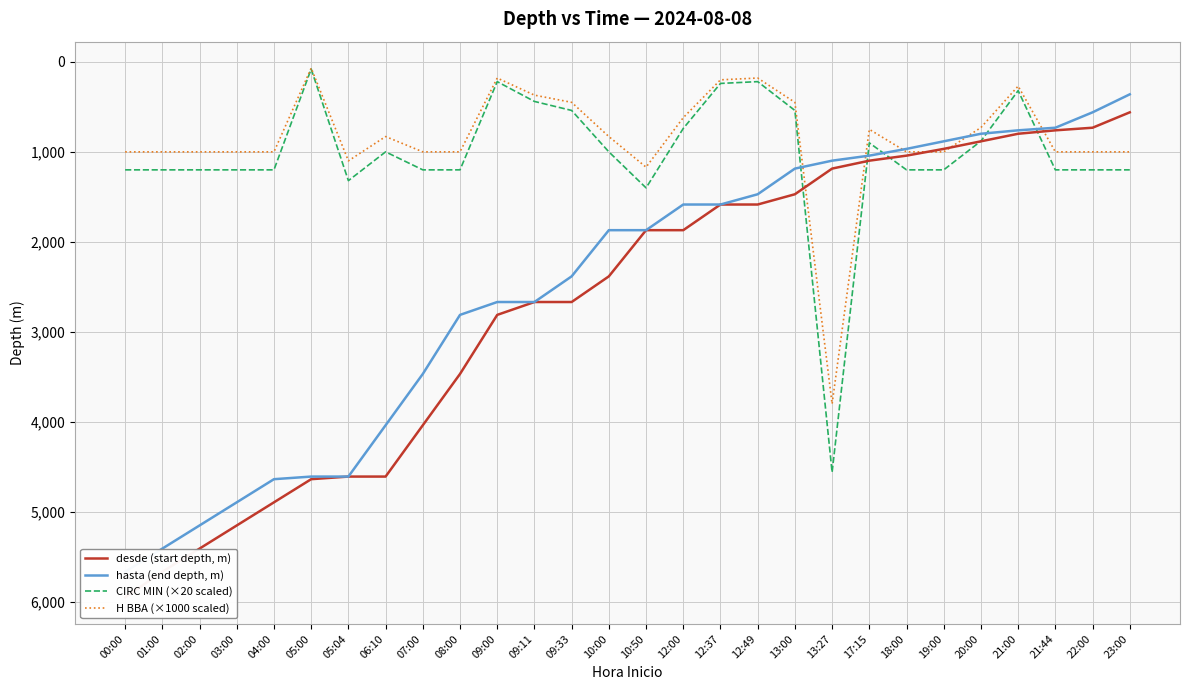

What position from the right is 05:00?

23